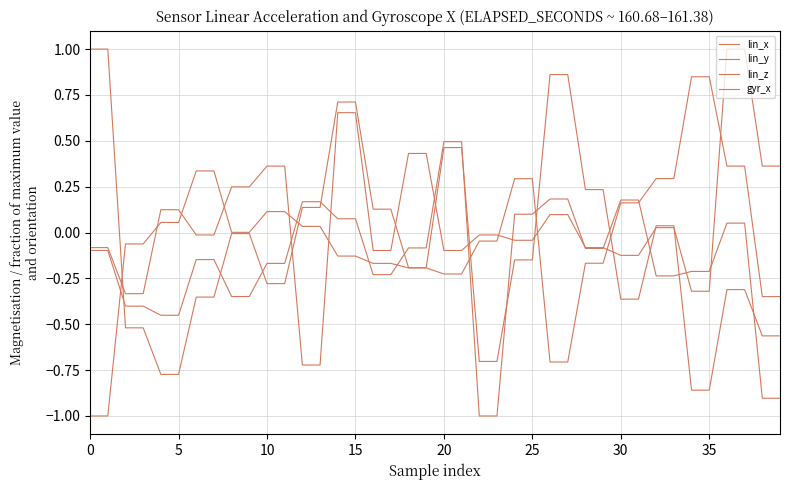

Does the chart have visible grid lines?

Yes